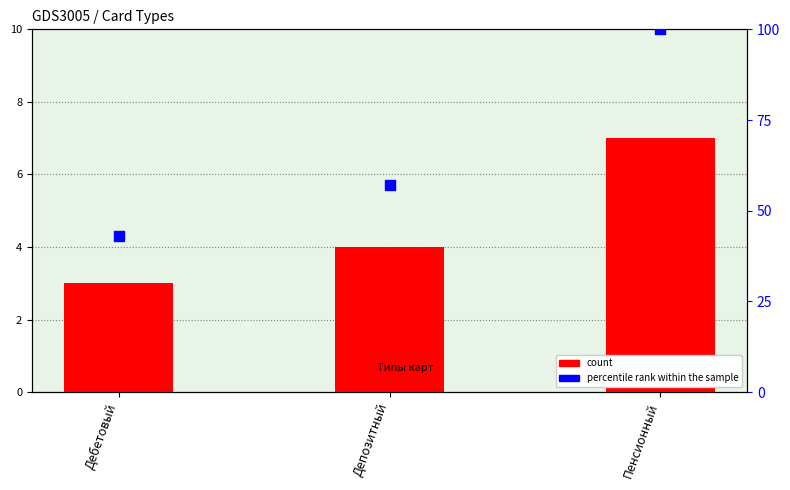

Which series has the widest spread of Y values?

percentile rank within the sample